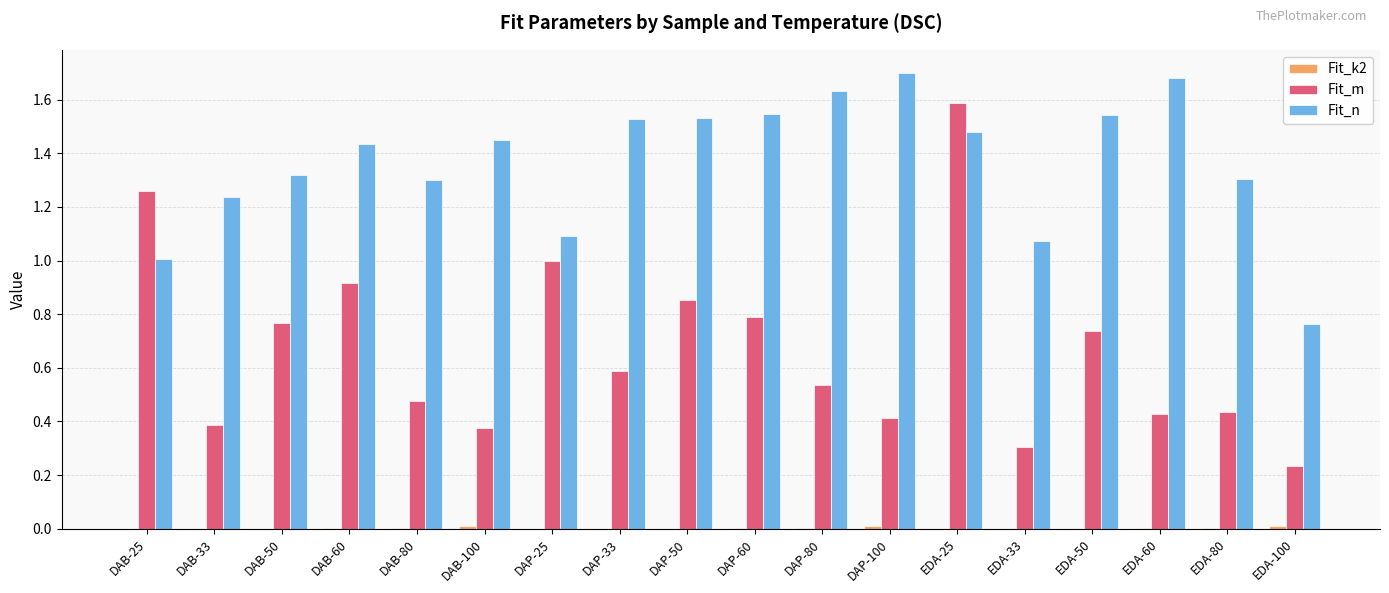

Which series changed the most between EDA-25 and EDA-100?

Fit_m